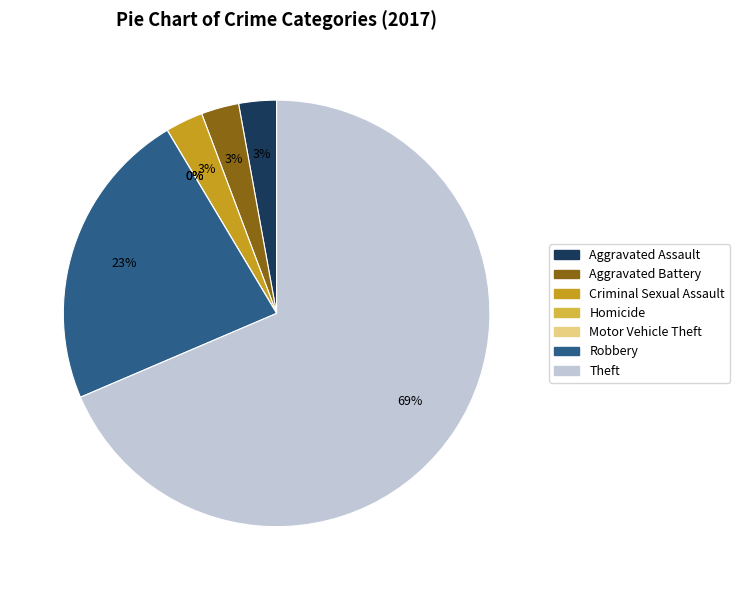

Which has a higher value, Motor Vehicle Theft or Aggravated Assault?

Aggravated Assault